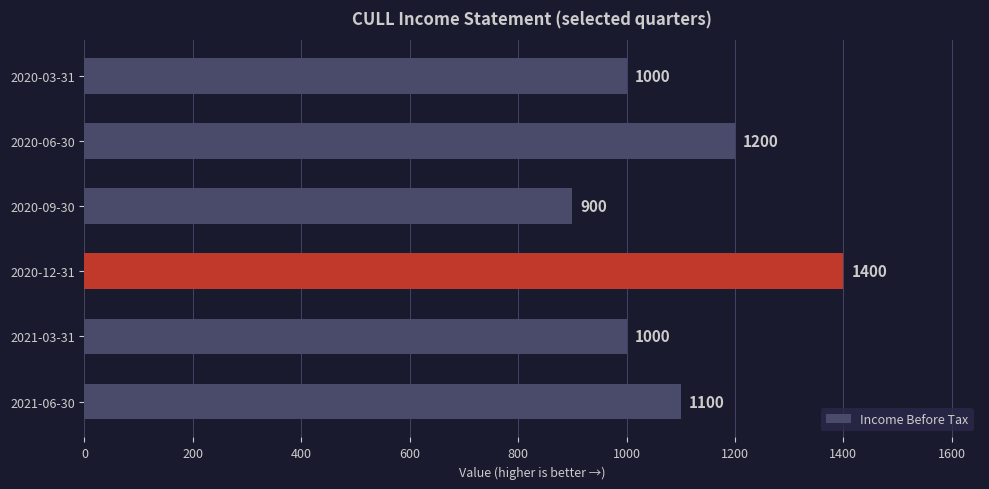

How many series are shown in this chart?

1